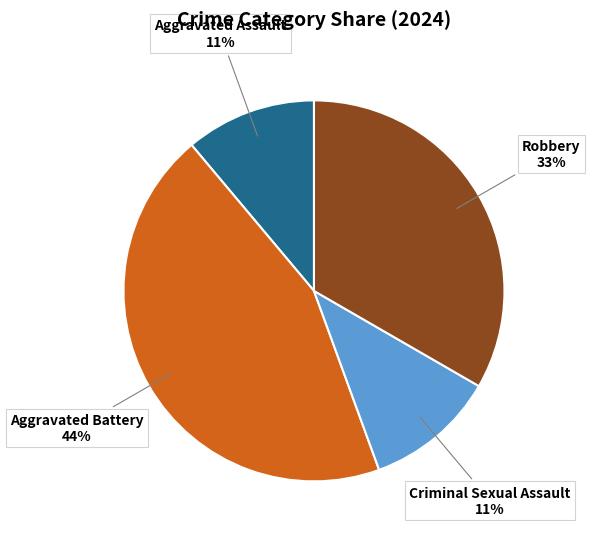

How many segments does this pie chart have?

4